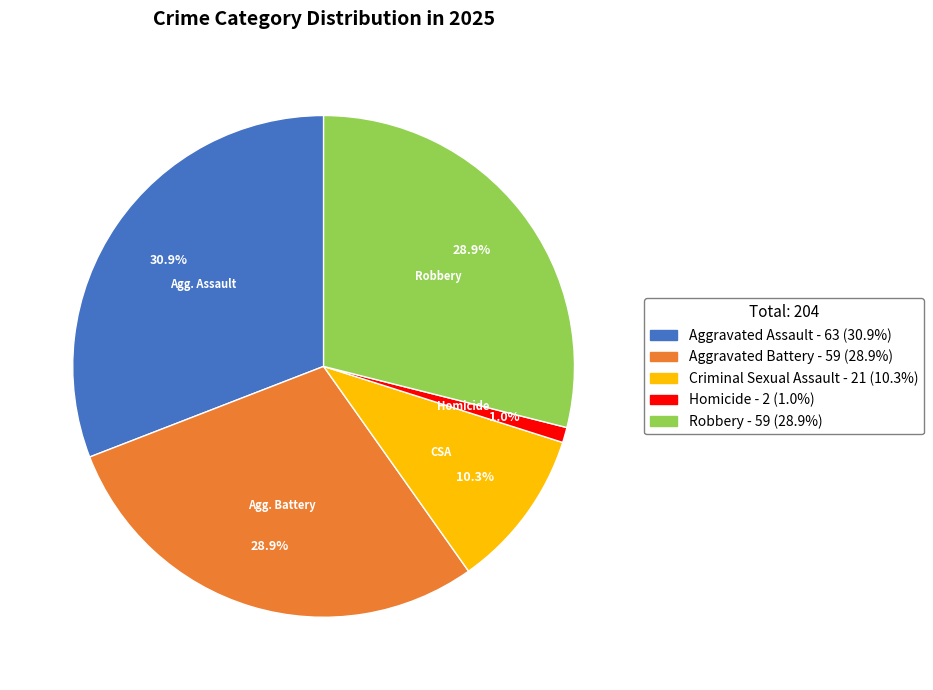

How much of the chart is everything except Robbery?

71.1%